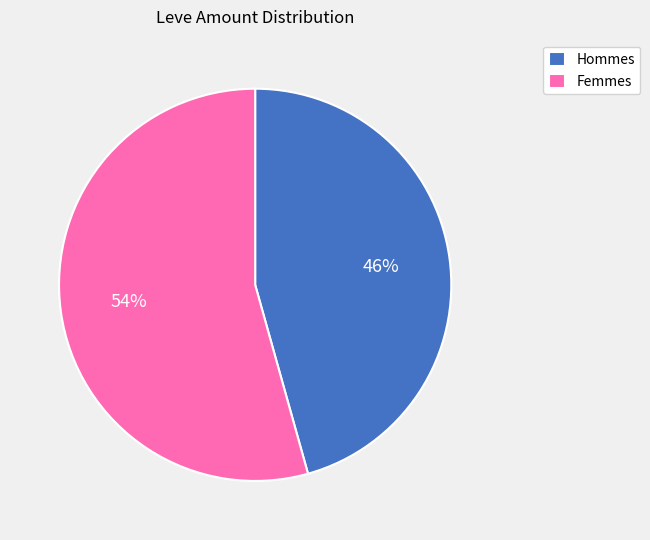

The Hommes slice represents 57% of the pie. True or false?

False